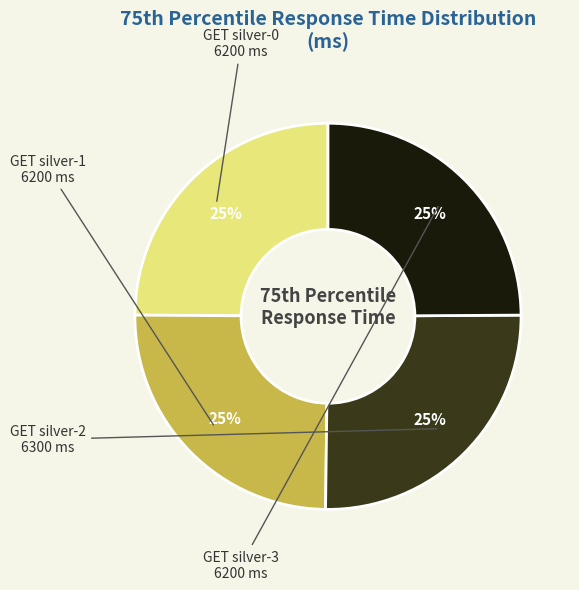

What percentage is the GET silver-3 slice, to the nearest percent?

25%